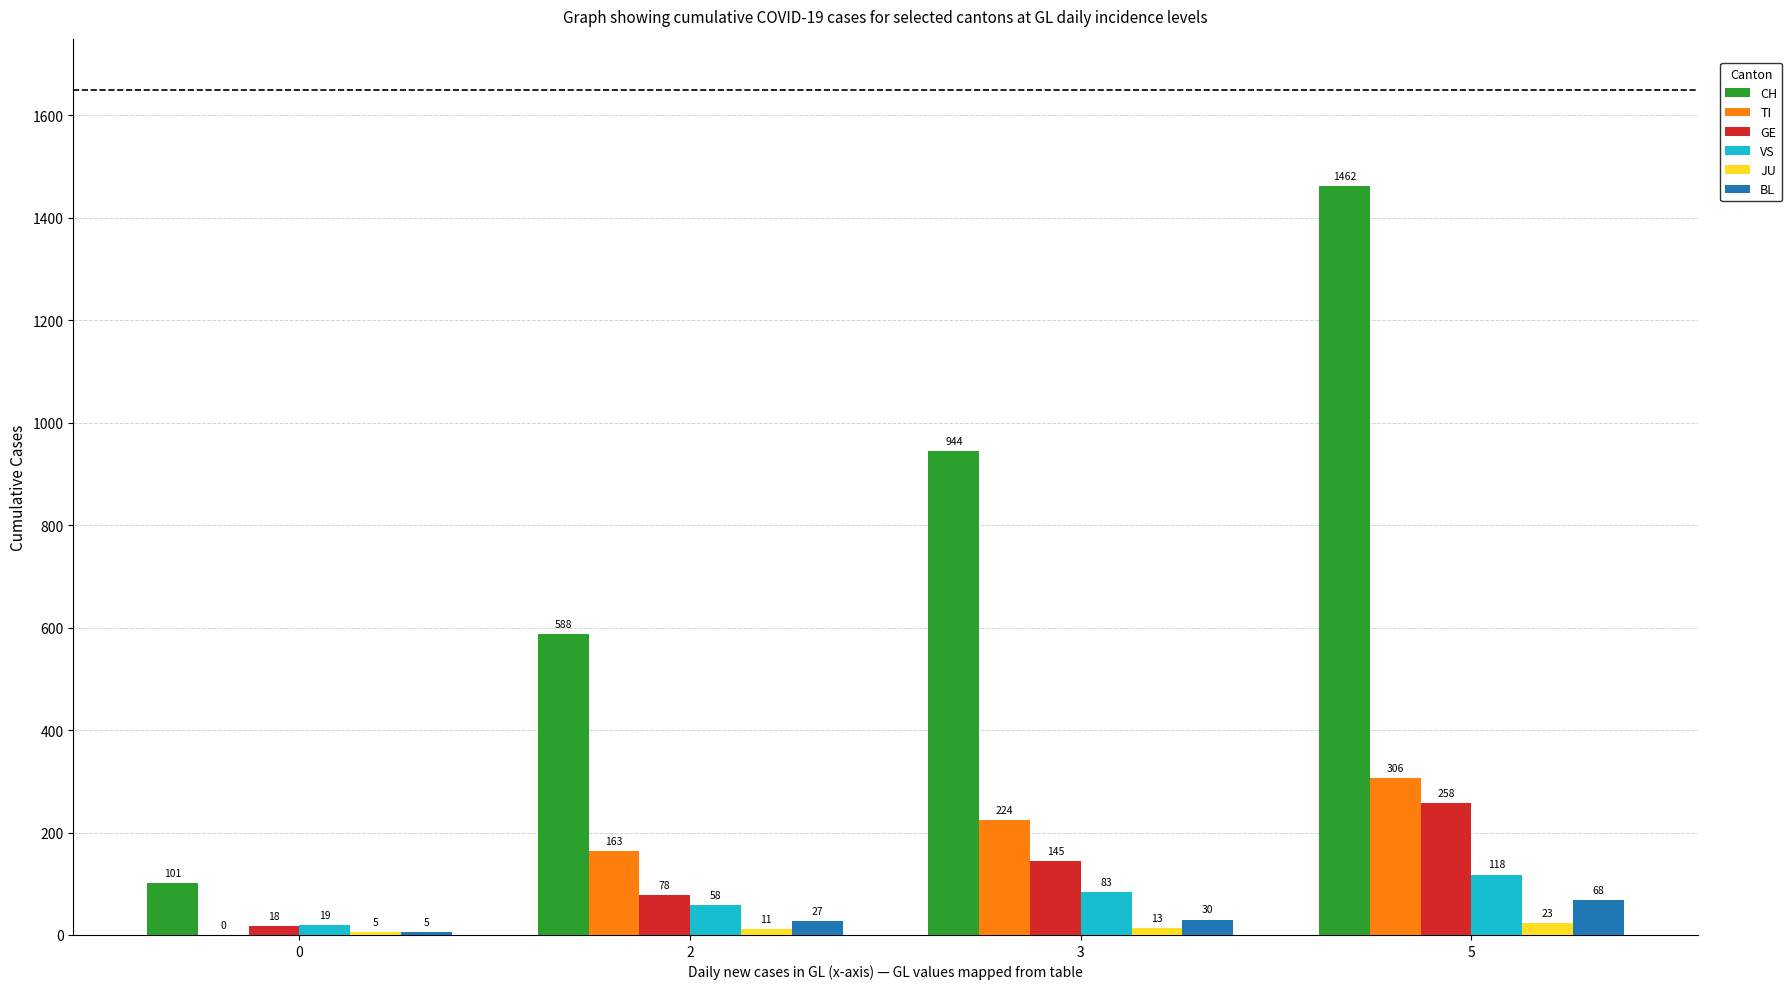

Between 0 and 5, which series saw the biggest shift?

CH